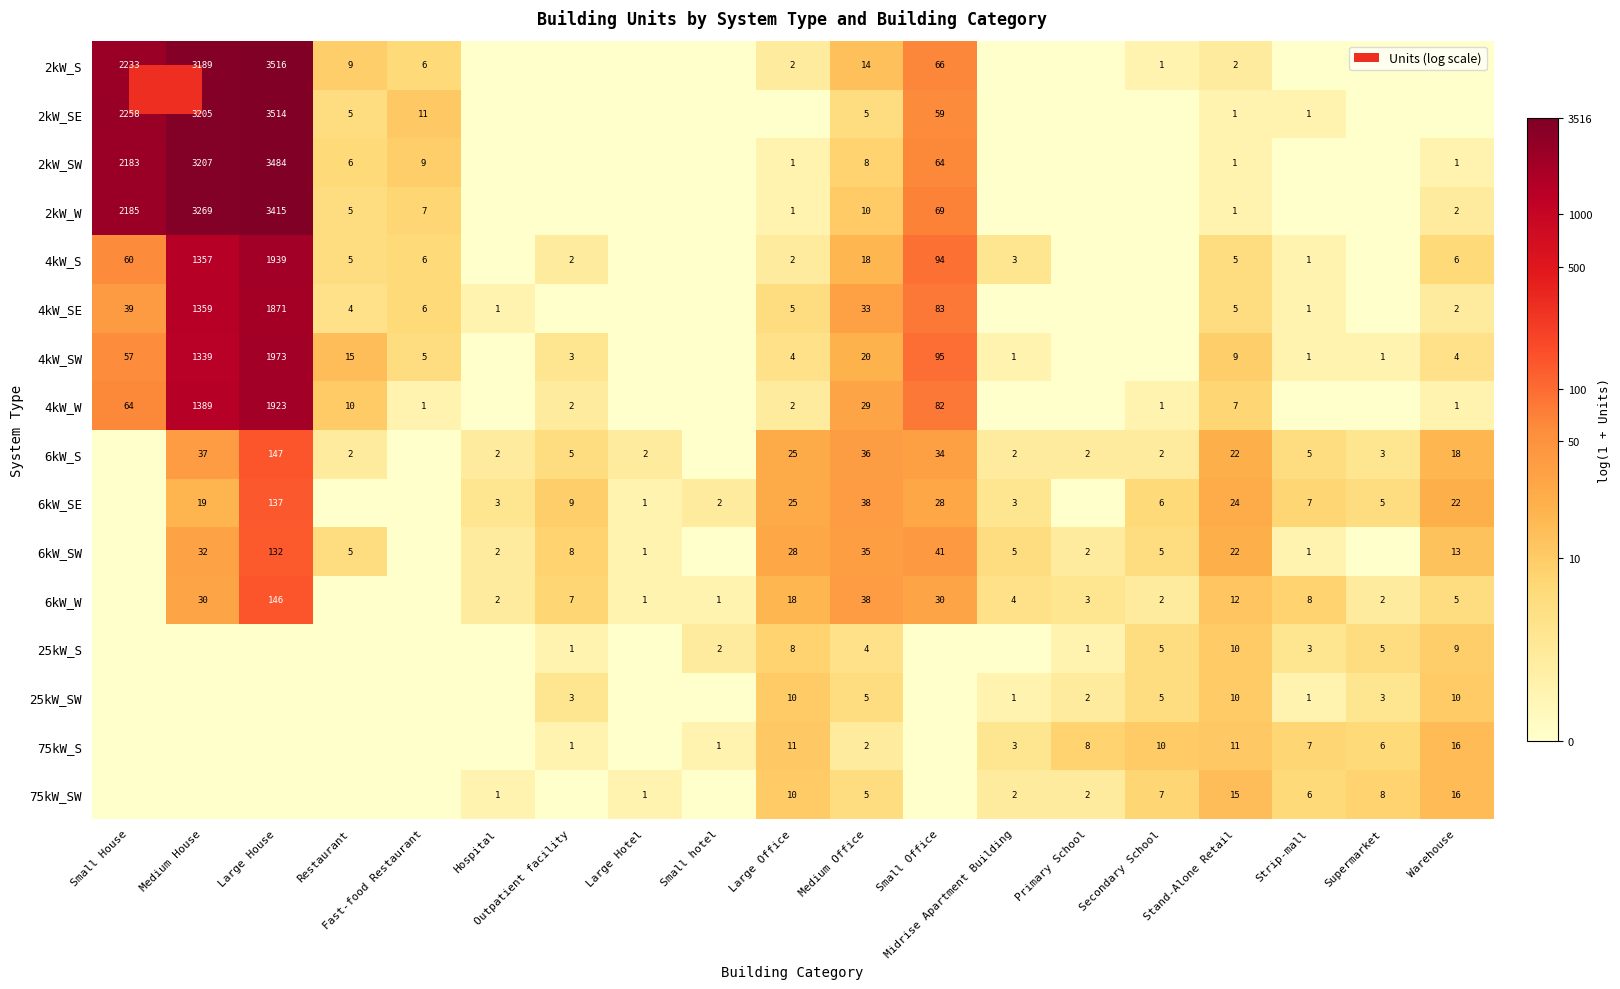

How many distinct data groups are displayed?

16